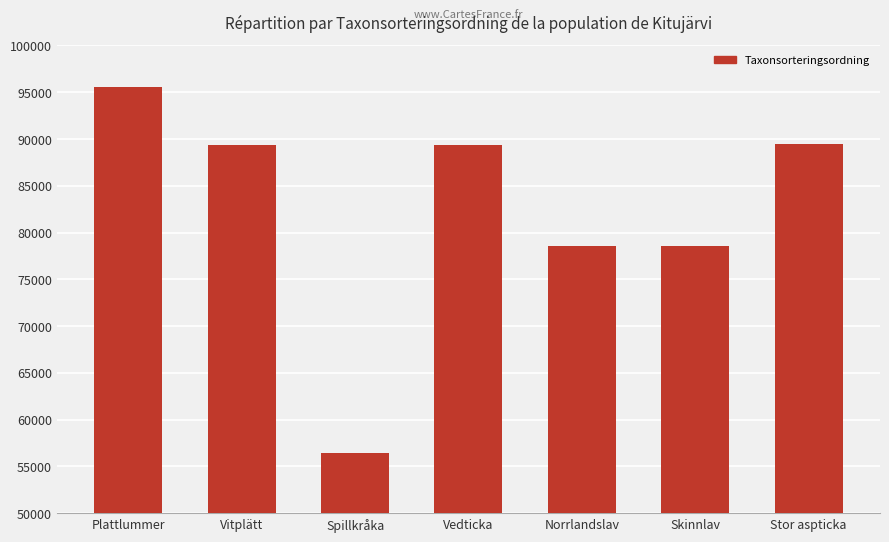

Which category has the highest value across all series?

Plattlummer